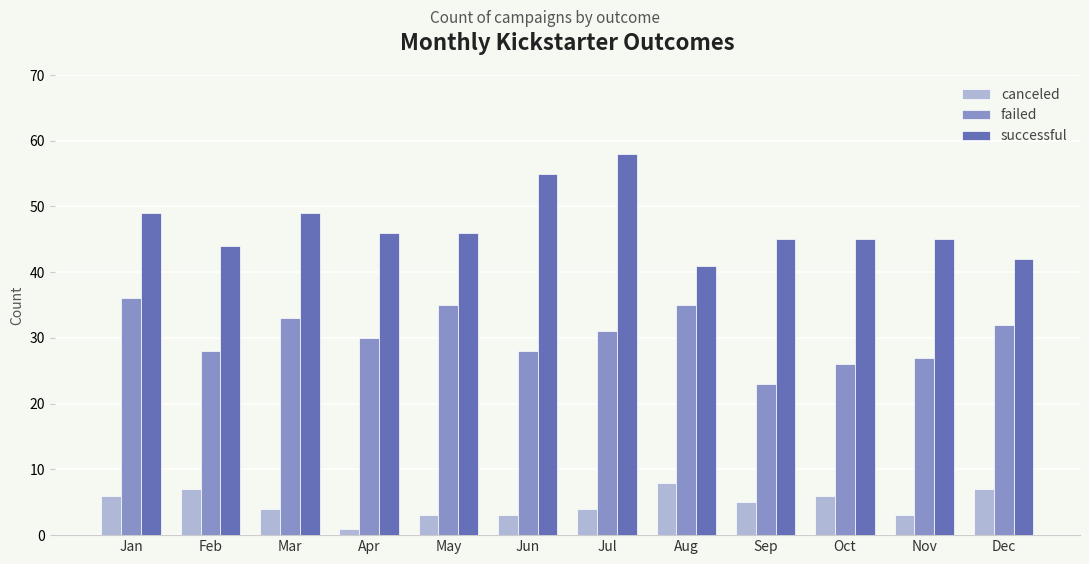

List the series in order of their overall mean, highest first.

successful, failed, canceled